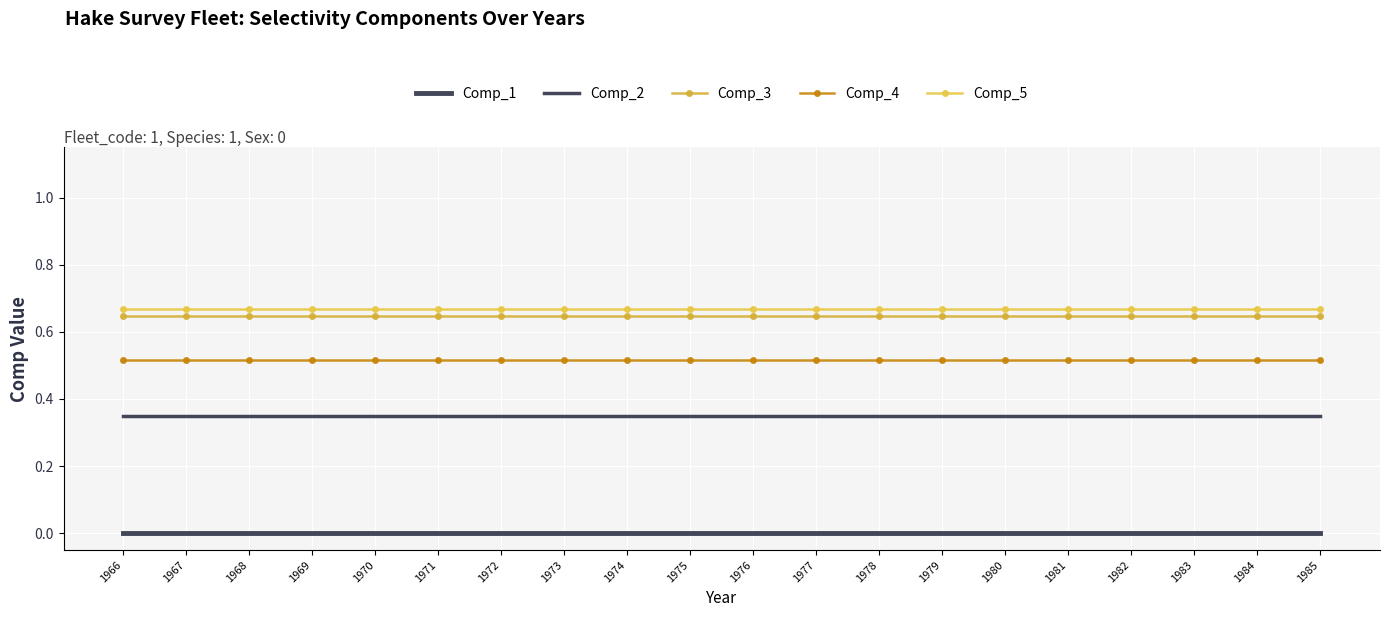

What is the sum of the Comp_3 values at 1980 and 1979?

1.3